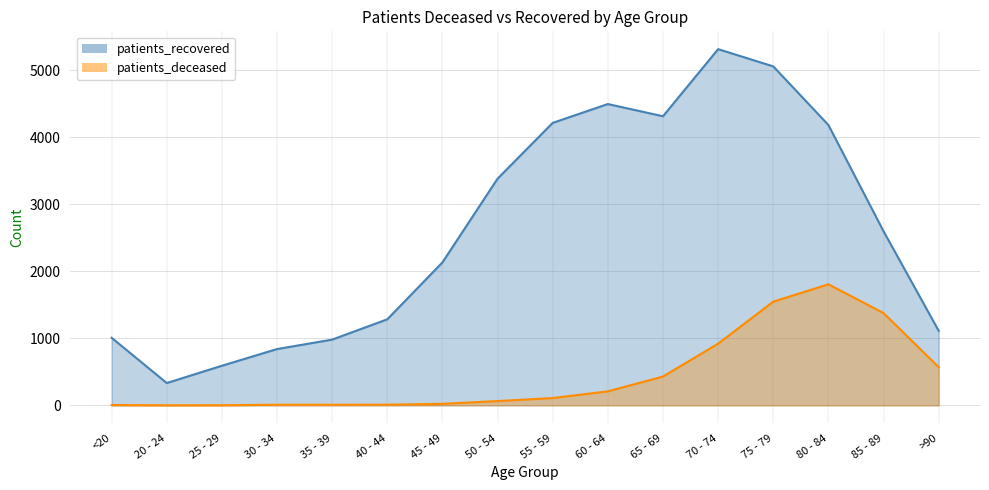

At which label does patients_deceased reach its minimum?

20 - 24